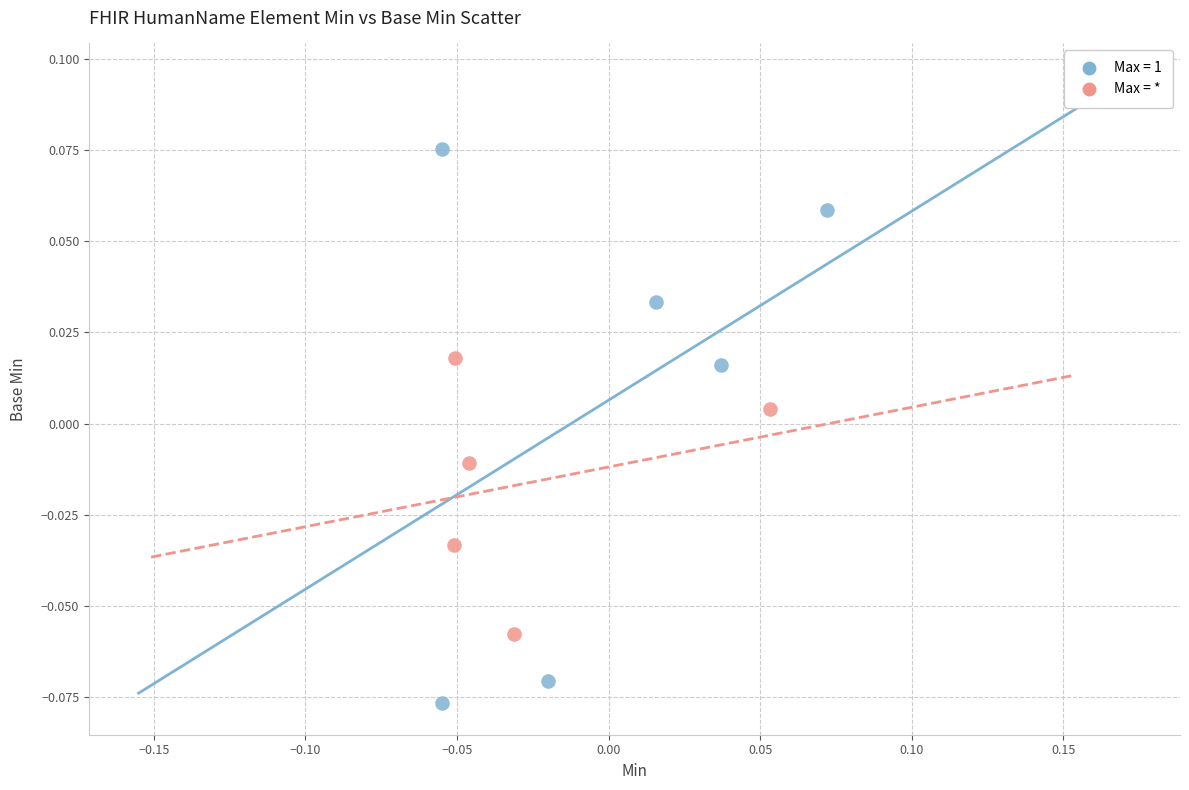

Which series reaches the maximum Y coordinate?

Max = 1